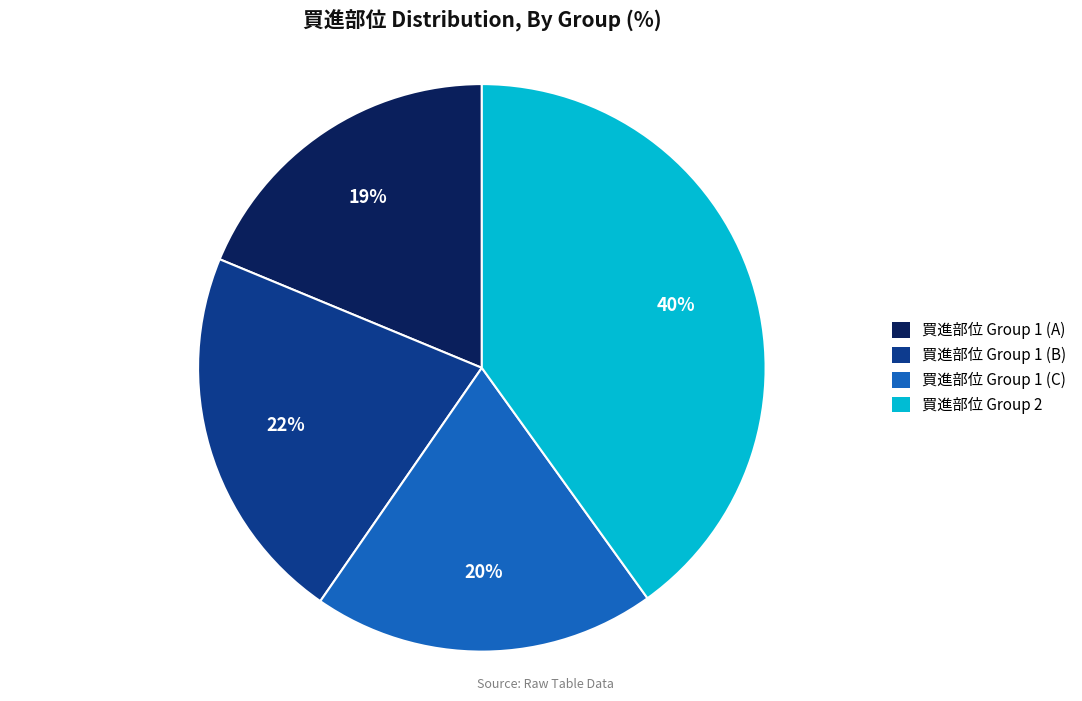

Does any single category account for the majority?

No